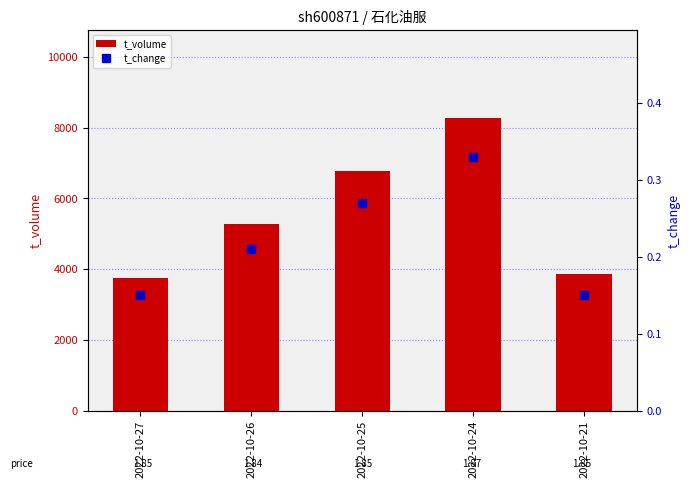

What is the total value across all series at 2022-10-26?

5287.2